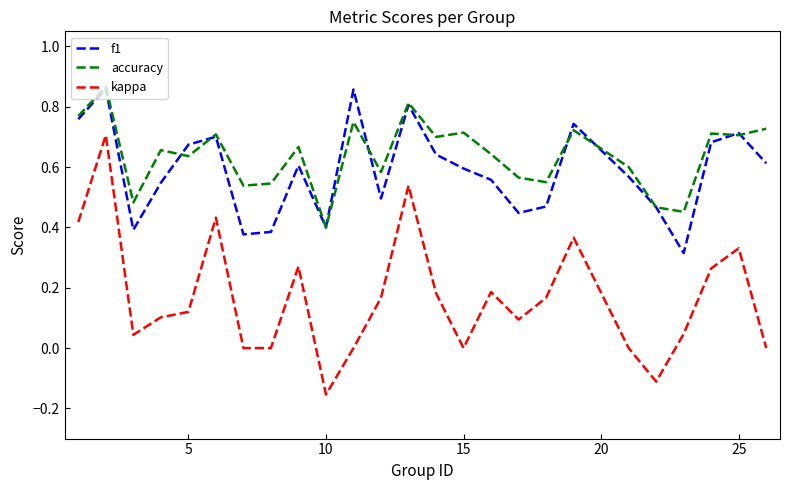

Which series has the widest spread of values?

kappa